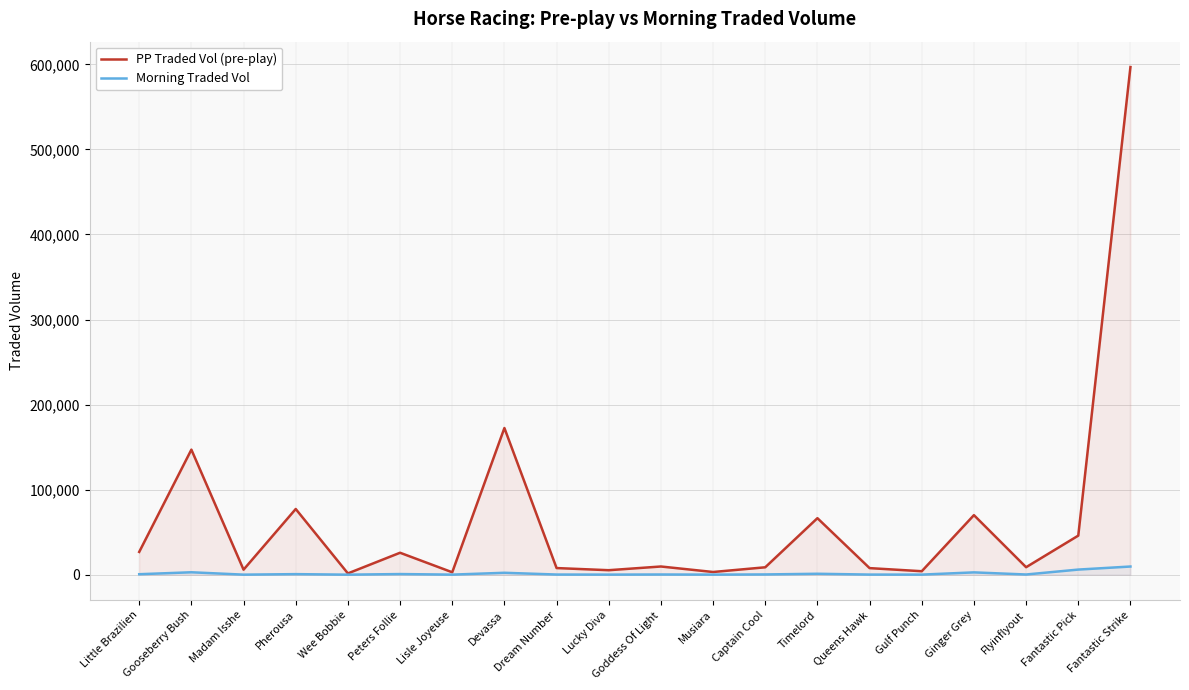

How many lines are shown in the chart?

2